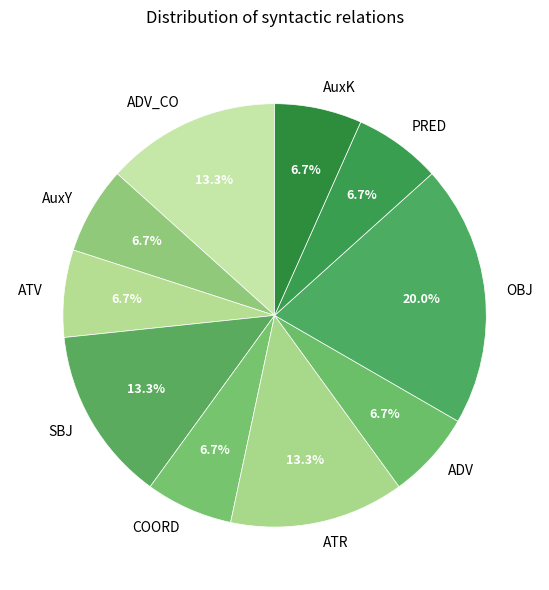

Does any single category account for the majority?

No